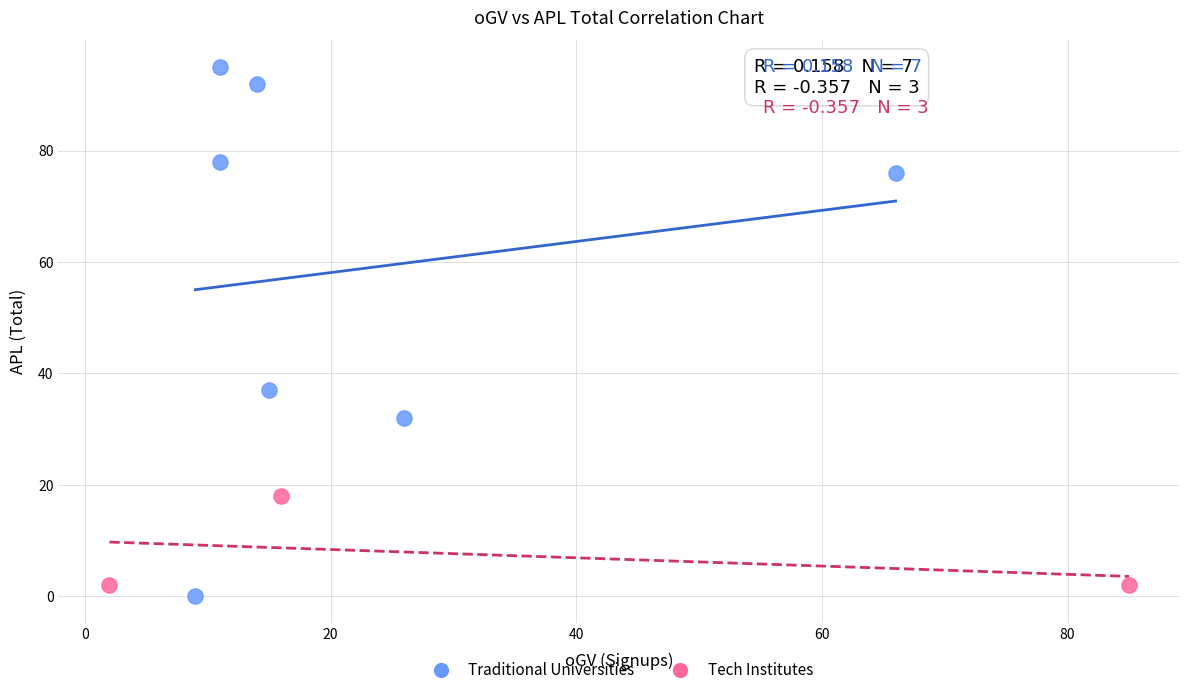

What are all the series names shown in the legend?

Traditional Universities, Tech Institutes